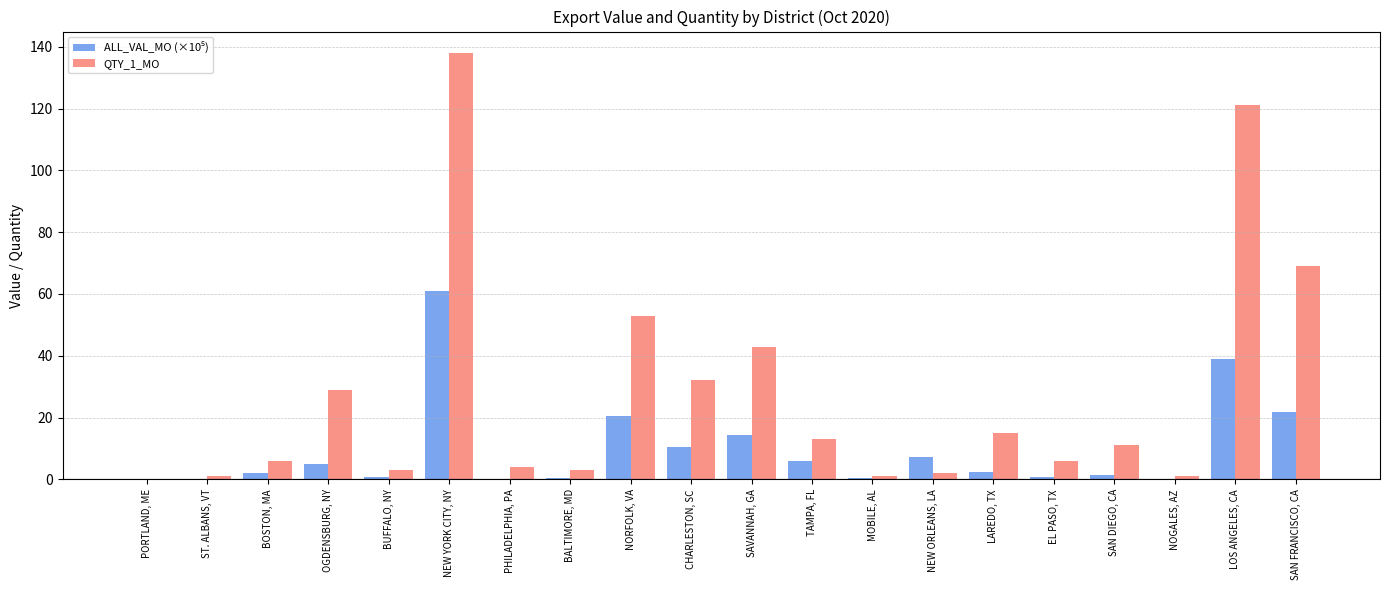

How many groups of bars are there?

20